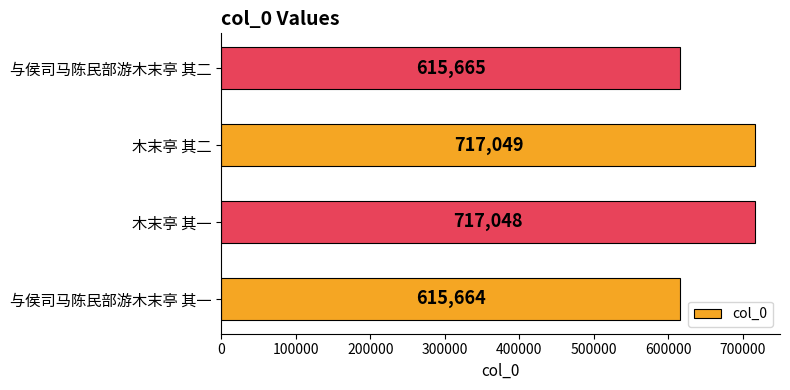

What is the approximate value at 木末亭 其一, to the nearest 100?

717000